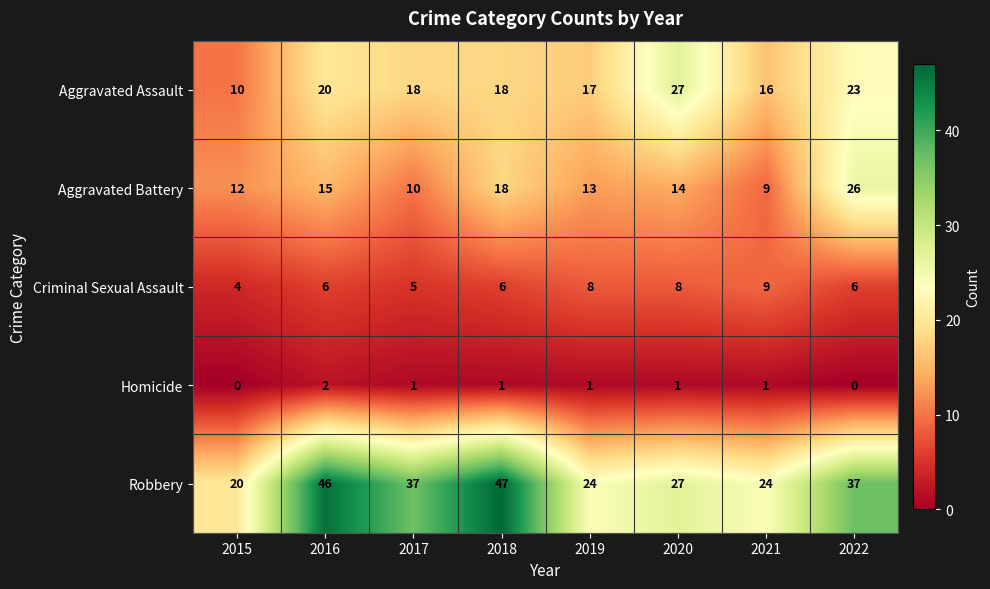

Which category has the highest value in the Criminal Sexual Assault series?

2021